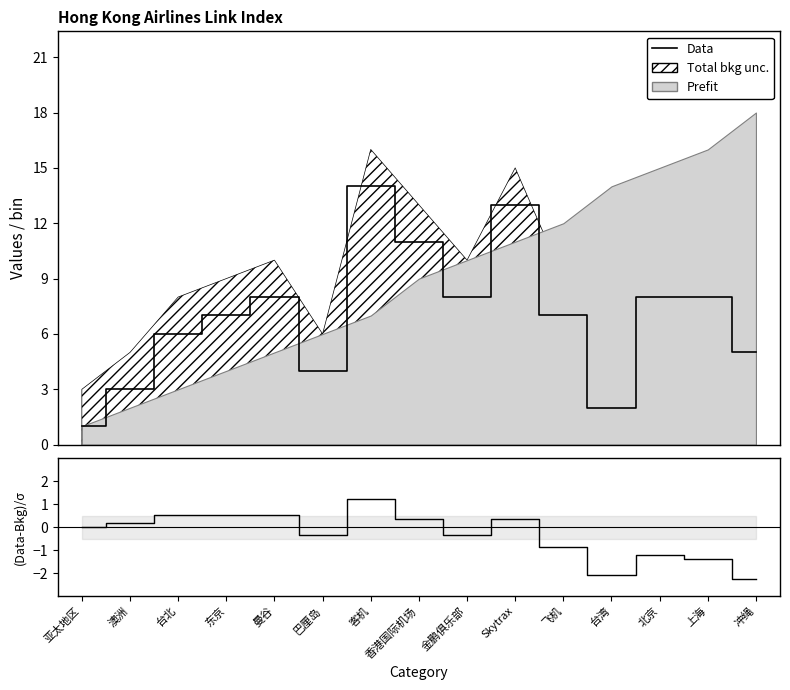

Reading left to right, transcribe all the data shown in this chart.

Data: 亚太地区=1.0	澳洲=3.0	台北=6.0	东京=7.0	曼谷=8.0	巴厘岛=4.0	客机=14.0	香港国际机场=11.0	金鹏俱乐部=8.0	Skytrax=13.0	飞机=7.0	台湾=2.0	北京=8.0	上海=8.0	冲绳=5.0
(Data-Bkg)/σ: 亚太地区=0.0	澳洲=0.2	台北=0.5	东京=0.5	曼谷=0.5	巴厘岛=-0.3	客机=1.2	香港国际机场=0.3	金鹏俱乐部=-0.3	Skytrax=0.3	飞机=-0.9	台湾=-2.1	北京=-1.2	上海=-1.4	冲绳=-2.3